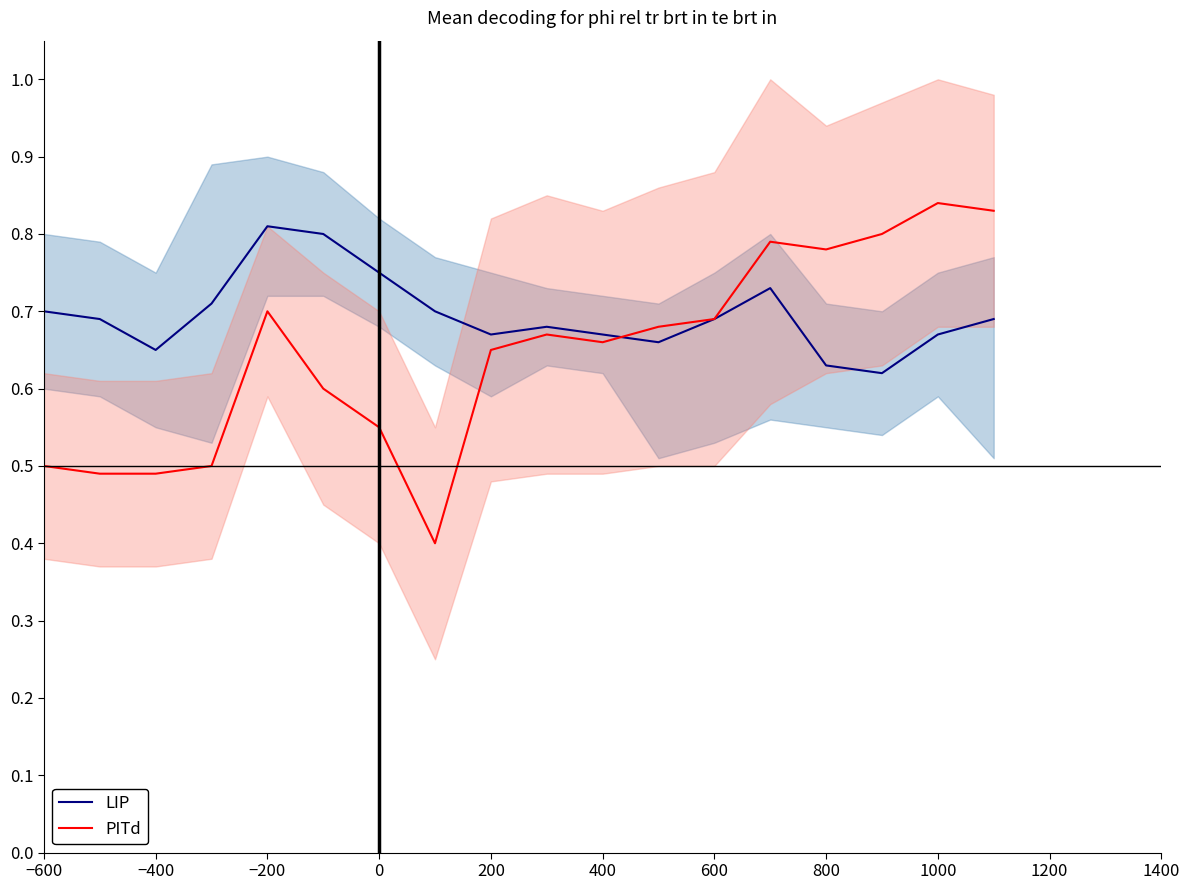

In LIP, how many points are lower than both neighbors (excluding endpoints)?

4